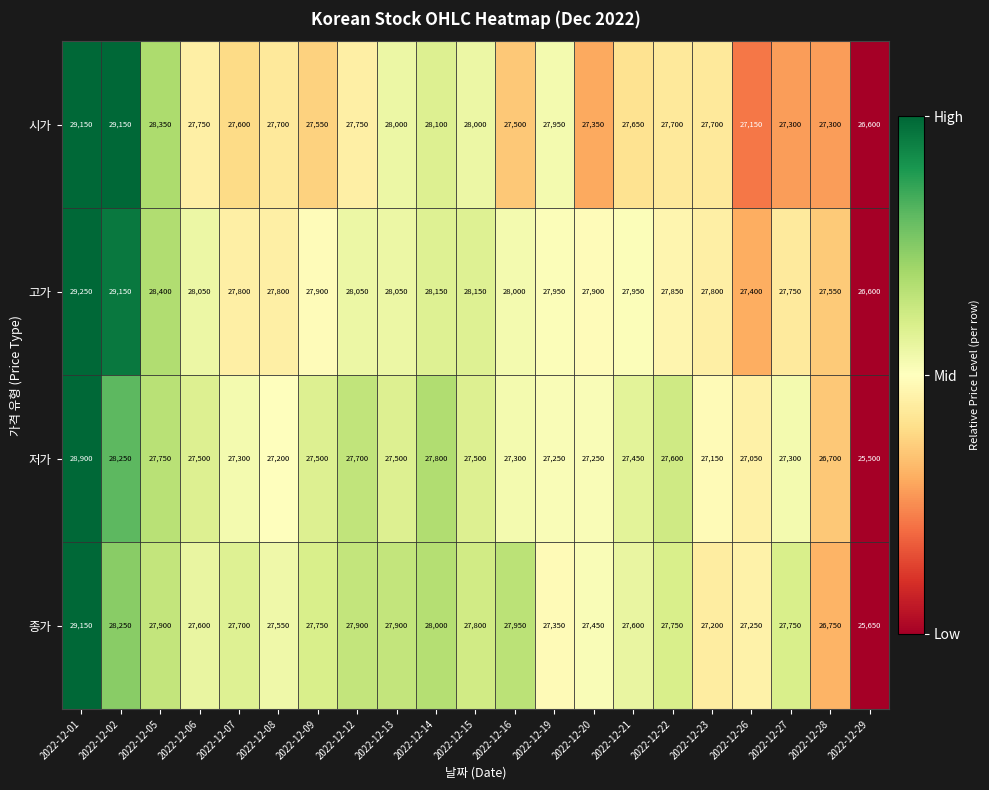

The value of 종가 at 2022-12-05 is 17613. True or false?

False